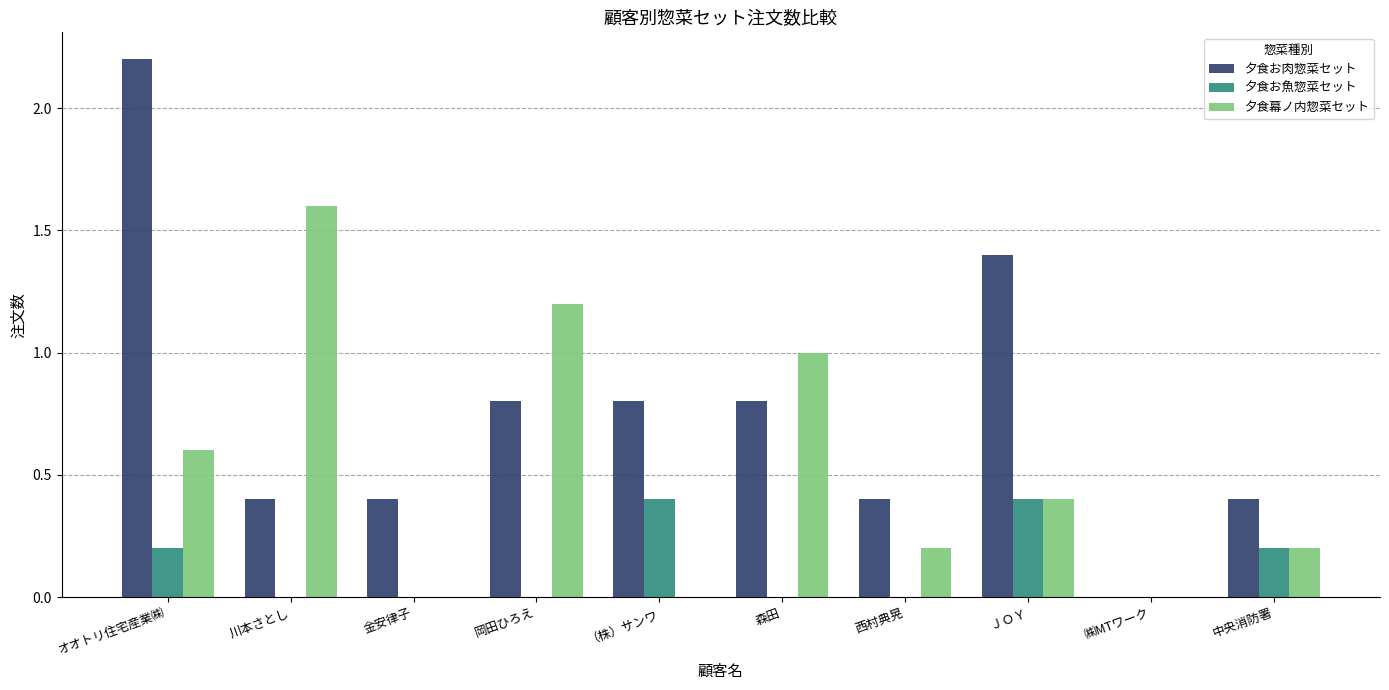

Is the value of 夕食幕ノ内惣菜セット at ㈱MTワーク greater than the value of 夕食お肉惣菜セット at （株）サンワ?

No